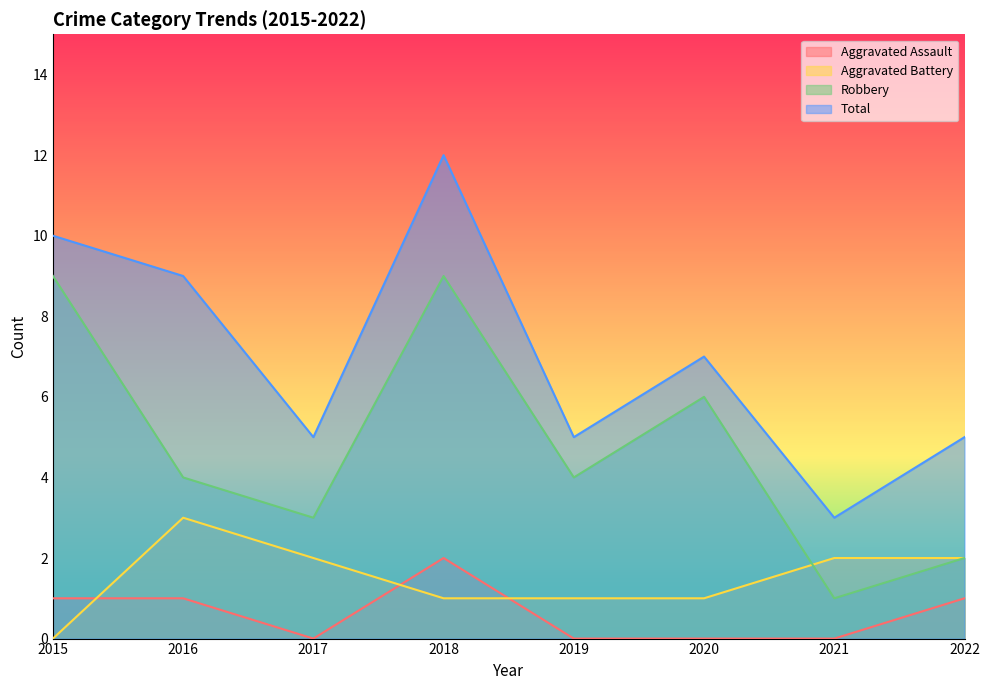

Reading left to right, transcribe all the data shown in this chart.

Aggravated Assault: 1	1	0	2	0	0	0	1
Aggravated Battery: 0	3	2	1	1	1	2	2
Robbery: 9	4	3	9	4	6	1	2
Total: 10	9	5	12	5	7	3	5